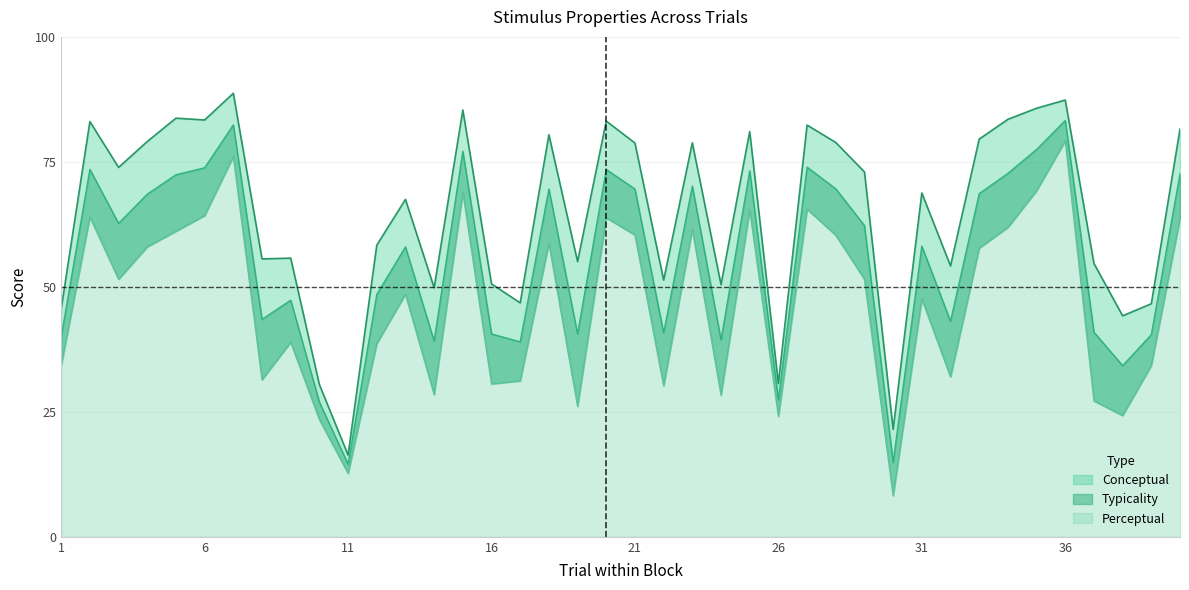

What is the difference between the maximum and minimum values in the conceptual series?

72.4